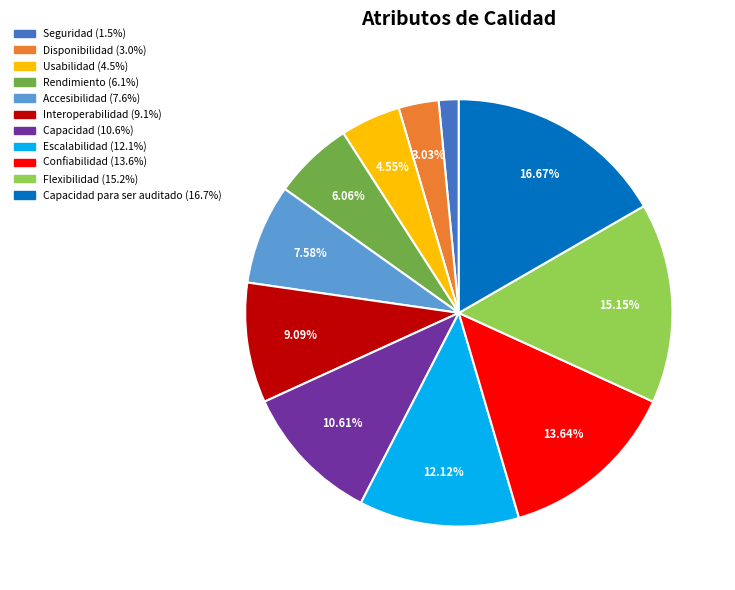

Is there any slice that represents more than half of the pie?

No